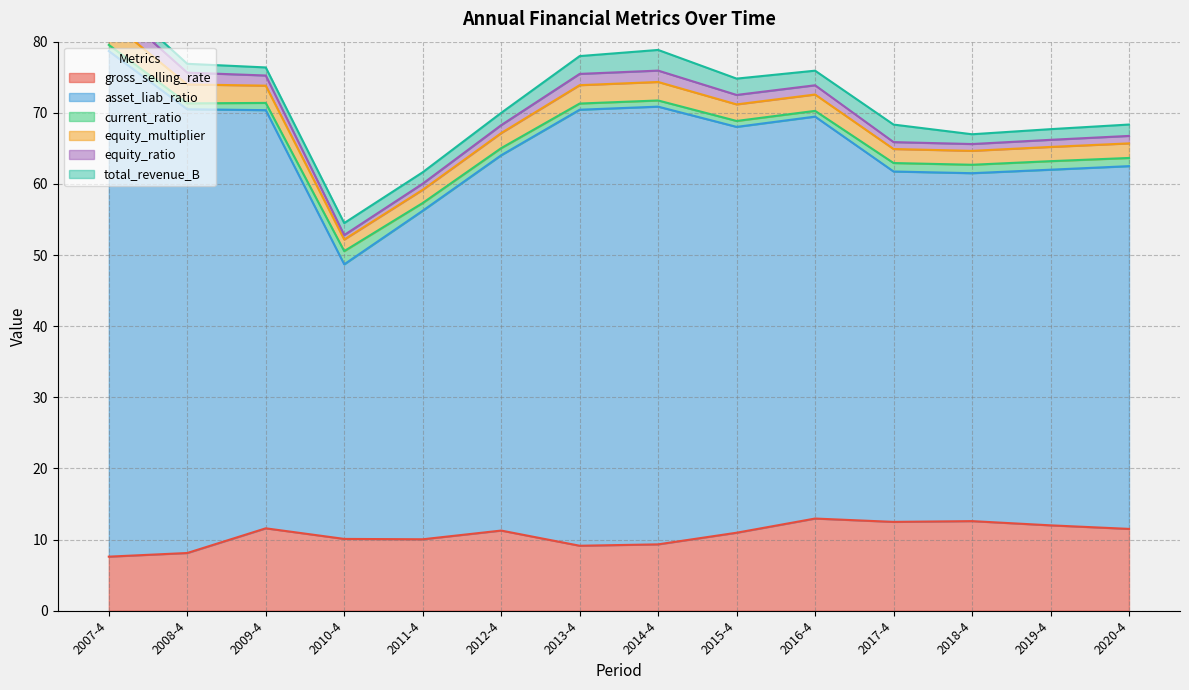

How many series are shown in this chart?

6